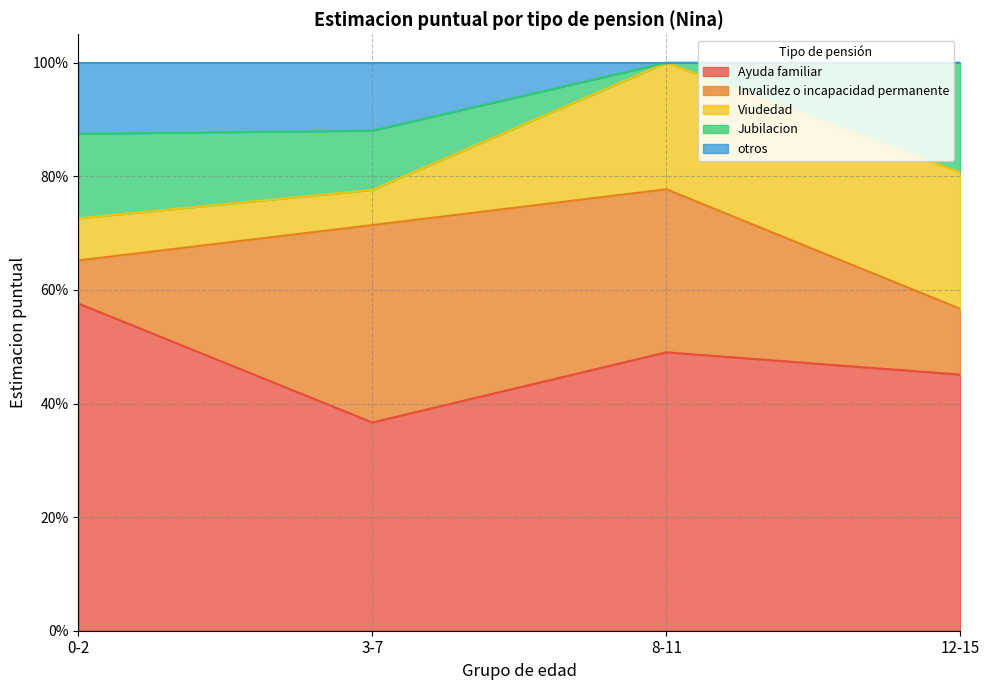

What is the label of the 2nd point from the right?

8-11